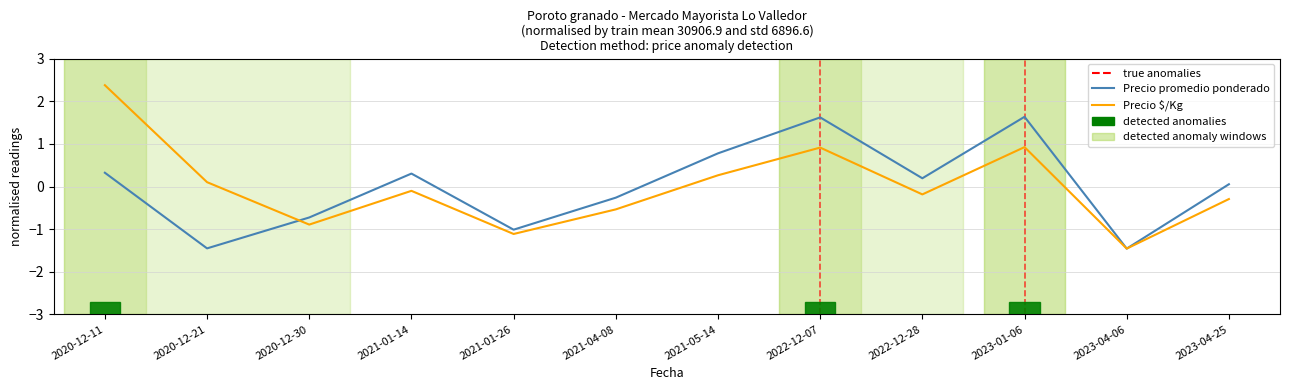

Reading left to right, extract all data points from this chart.

Precio promedio ponderado: 2020-12-11=0.3	2020-12-21=-1.5	2020-12-30=-0.7	2021-01-14=0.3	2021-01-26=-1.0	2021-04-08=-0.3	2021-05-14=0.8	2022-12-07=1.6	2022-12-28=0.2	2023-01-06=1.6	2023-04-06=-1.5	2023-04-25=0.1
Precio $/Kg: 2020-12-11=2.4	2020-12-21=0.1	2020-12-30=-0.9	2021-01-14=-0.1	2021-01-26=-1.1	2021-04-08=-0.5	2021-05-14=0.3	2022-12-07=0.9	2022-12-28=-0.2	2023-01-06=0.9	2023-04-06=-1.5	2023-04-25=-0.3